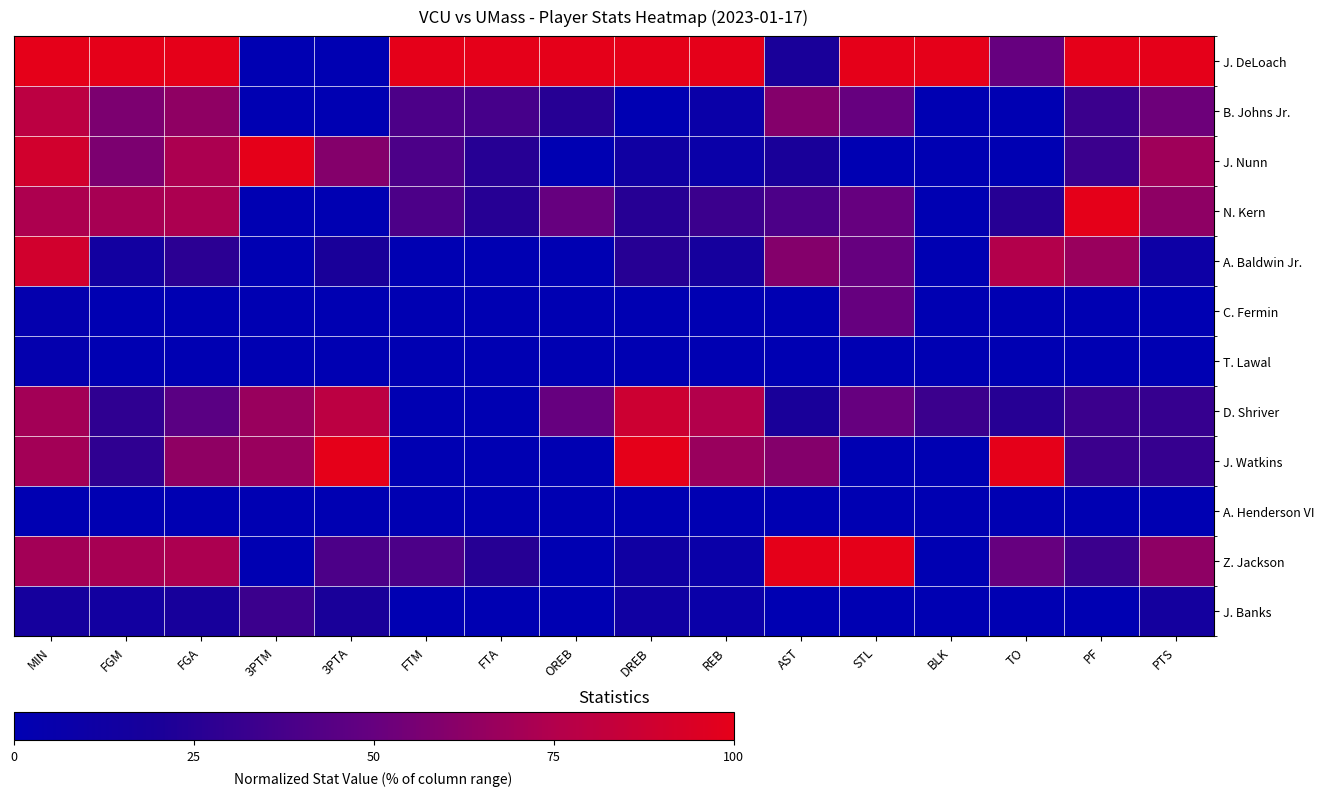

What is the spread (max minus min) of values at PF?

100.0